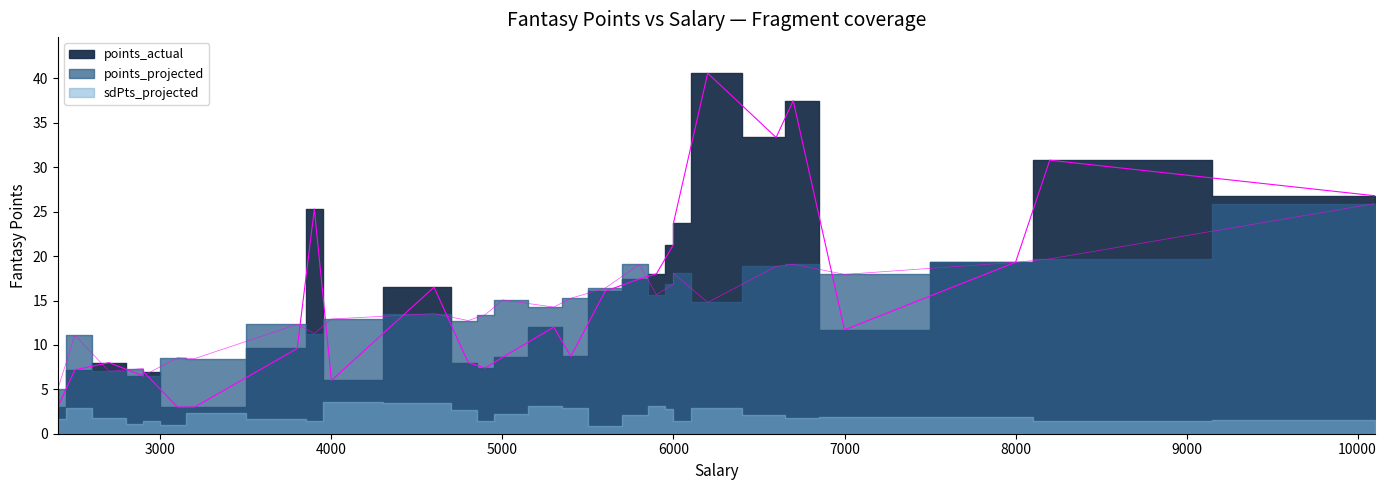

List the series in order of their overall mean, lowest first.

sdPts_projected, points_projected, points_actual